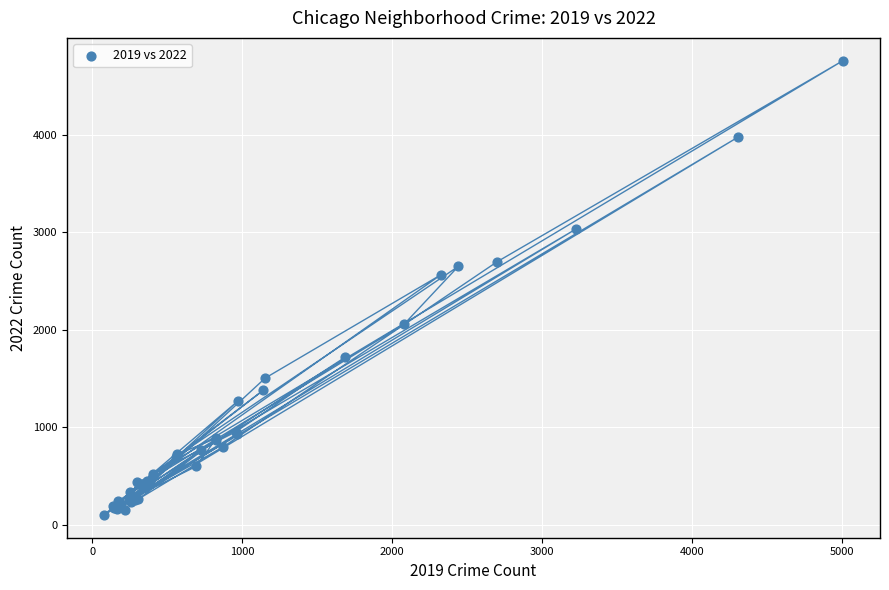

What Y value in the scatter plot is closest to 2431?

2567